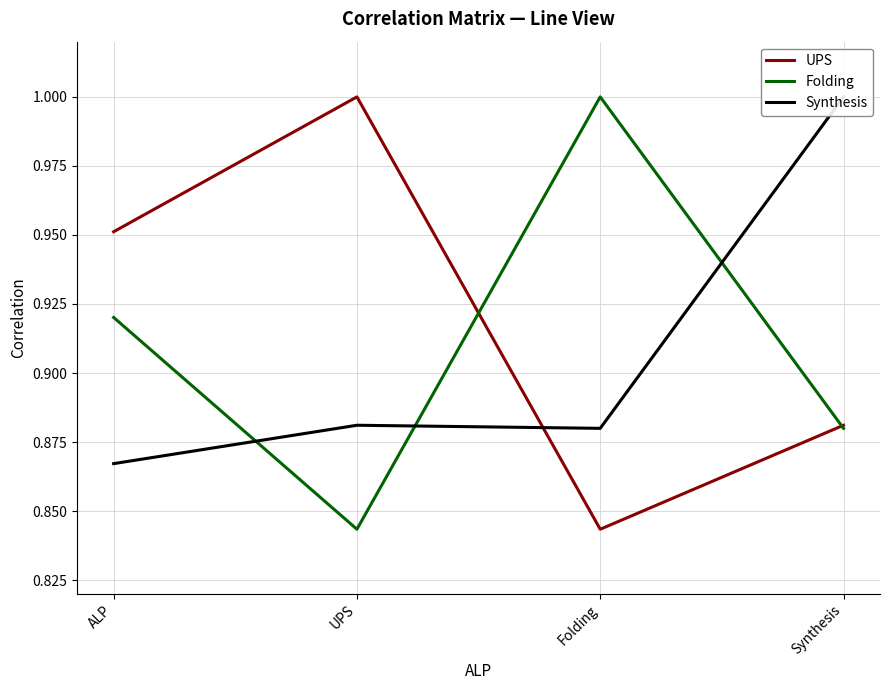

At UPS, list the series in order from largest to smallest.

UPS, Synthesis, Folding